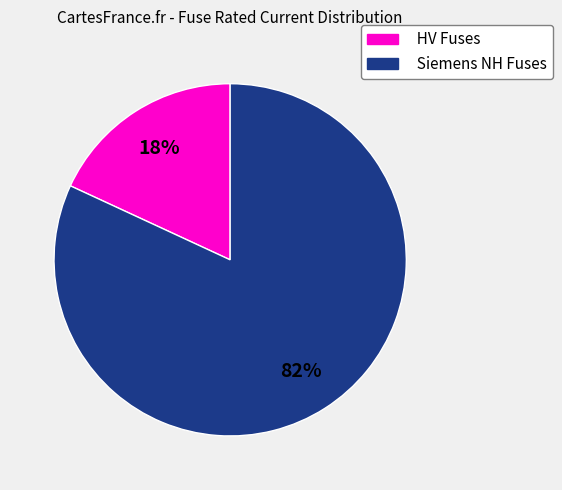

Combined, do Siemens NH Fuses and HV Fuses account for over 50%?

Yes